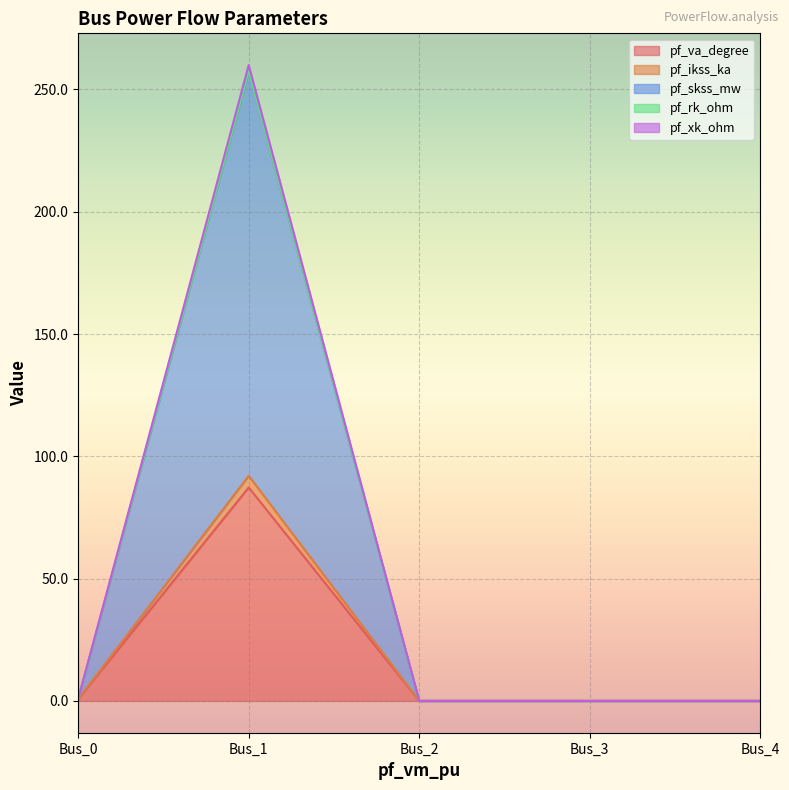

Count the number of categories in the chart.

5